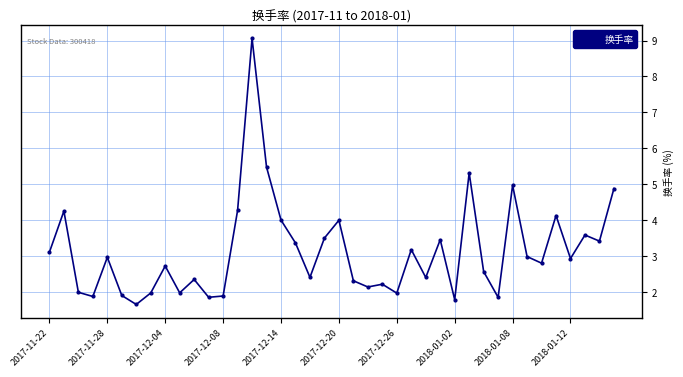

True or false: there are more than 1 points higher than both neighbors.

True